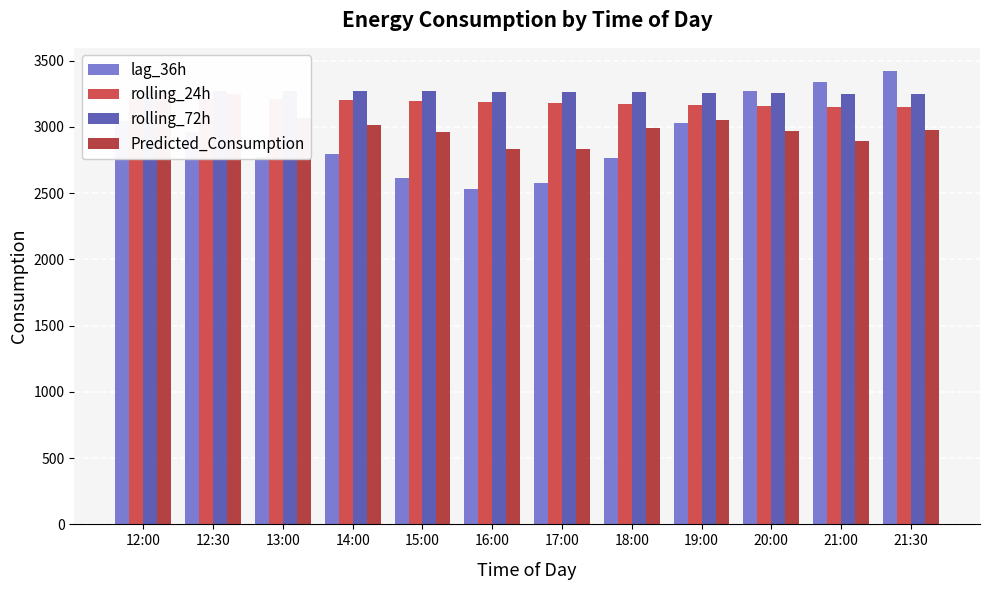

What is the difference between the rolling_24h values at 16:00 and 18:00?

15.2